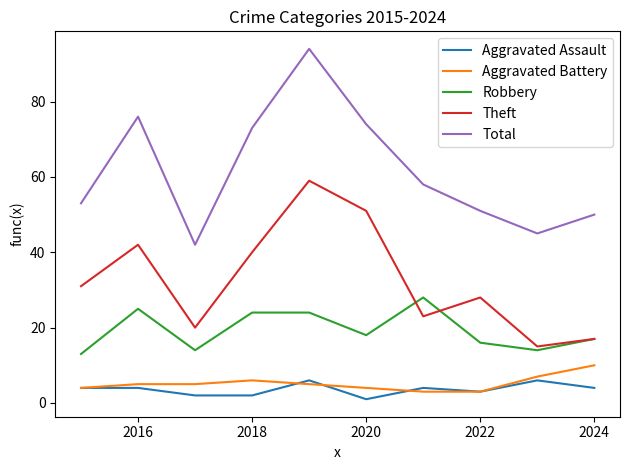

What is the maximum value shown in the chart?

94